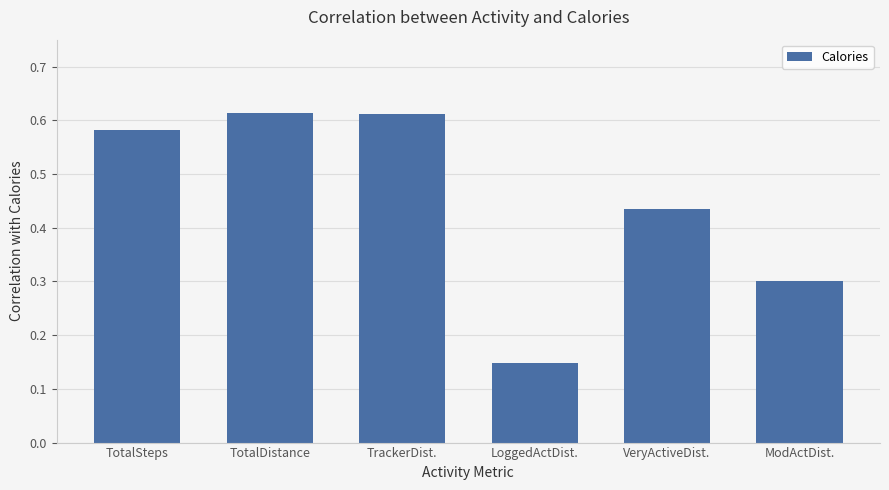

At which category does the chart reach its minimum across all series?

LoggedActDist.